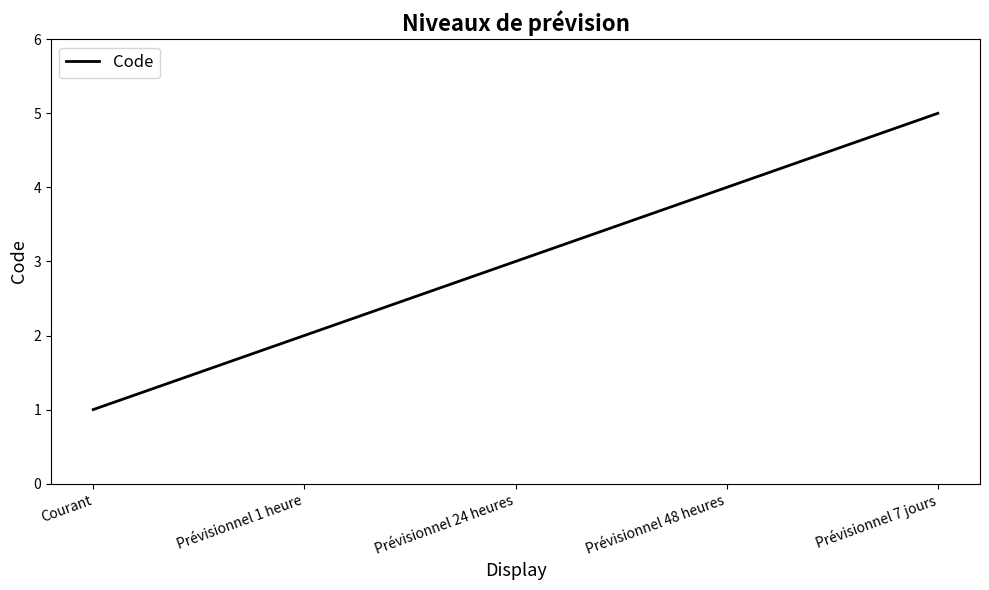

Is it true that the value at Prévisionnel 48 heures is 1?

False